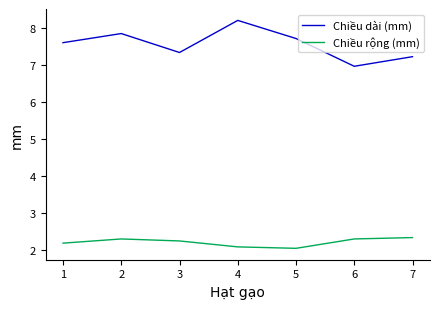

What is the difference between the Chiều rộng (mm) values at 6 and 2?

0.0